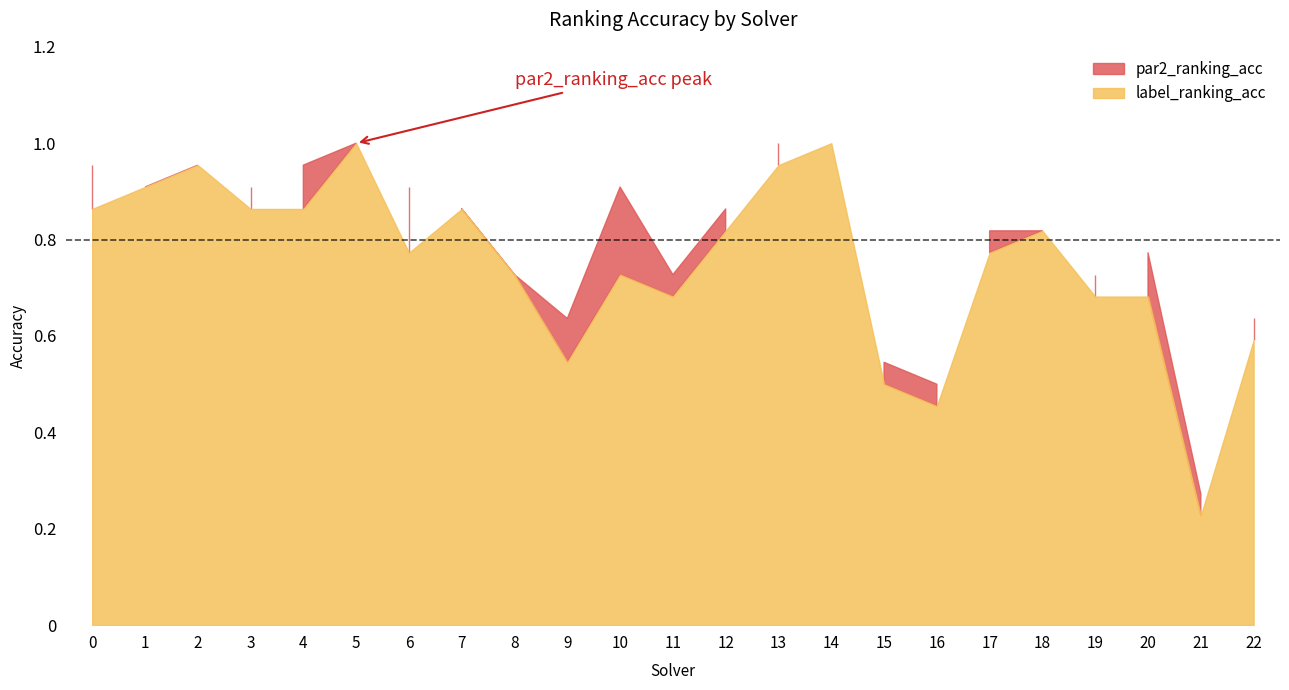

What is the maximum value for label_ranking_acc?

1.0